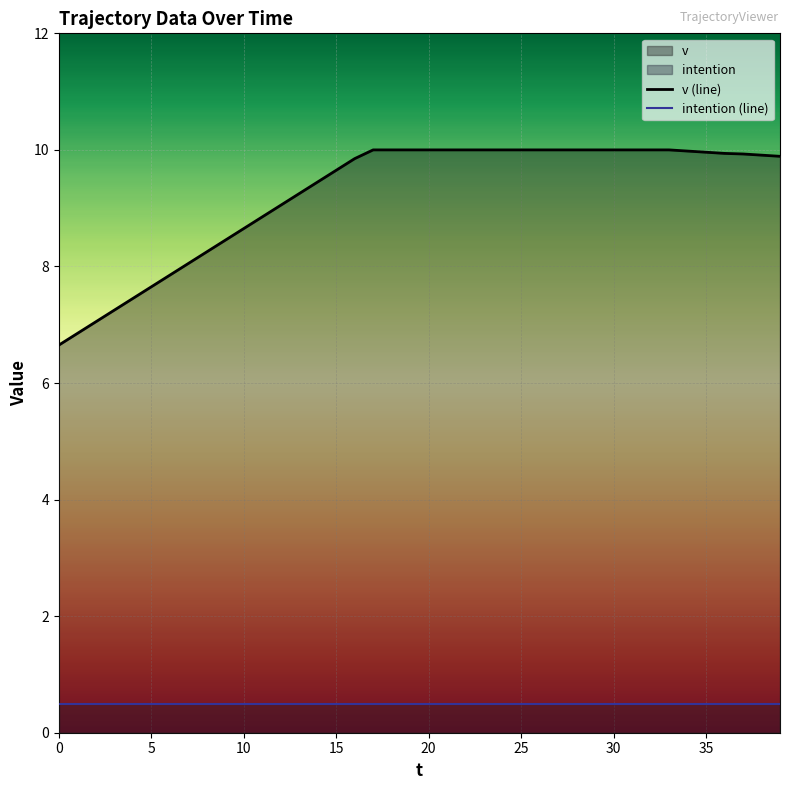

What is the label of the 13th point from the left?

12